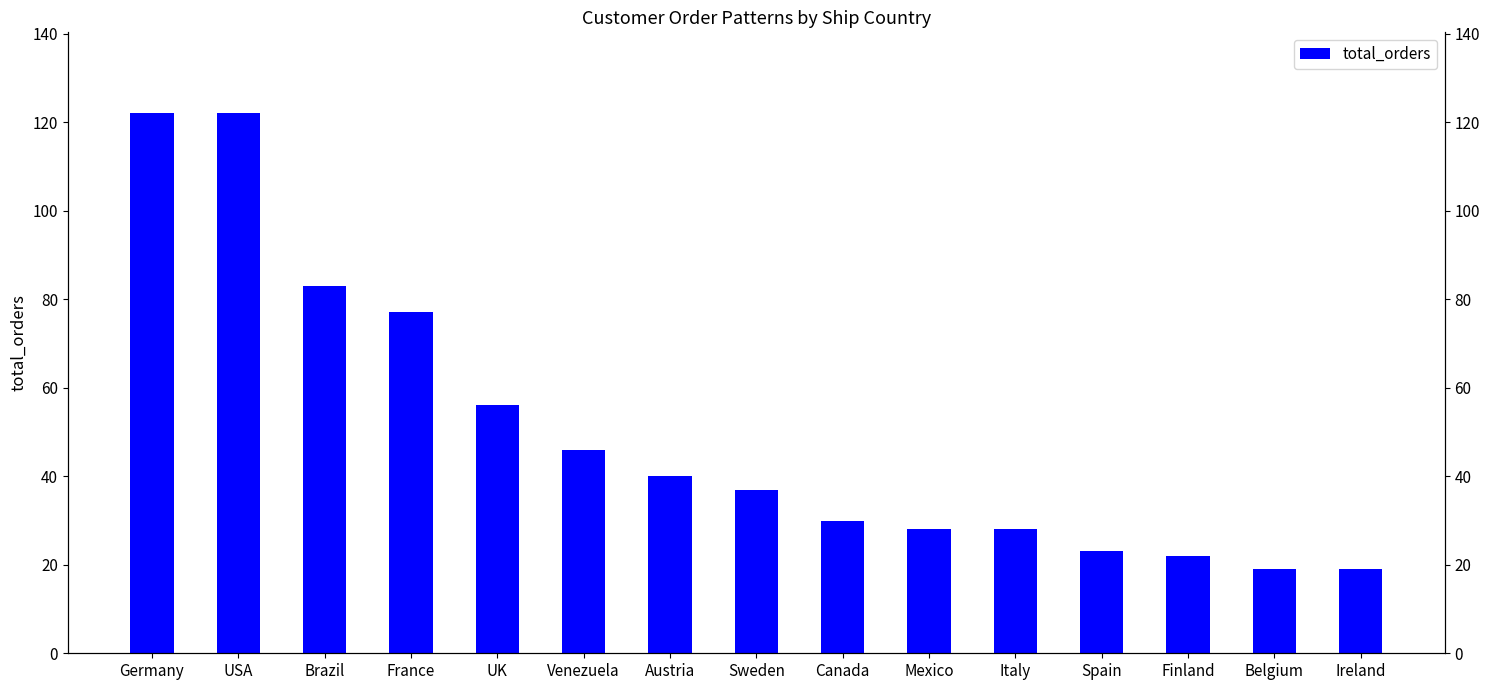

What is the difference between the values at Spain and Ireland?

4